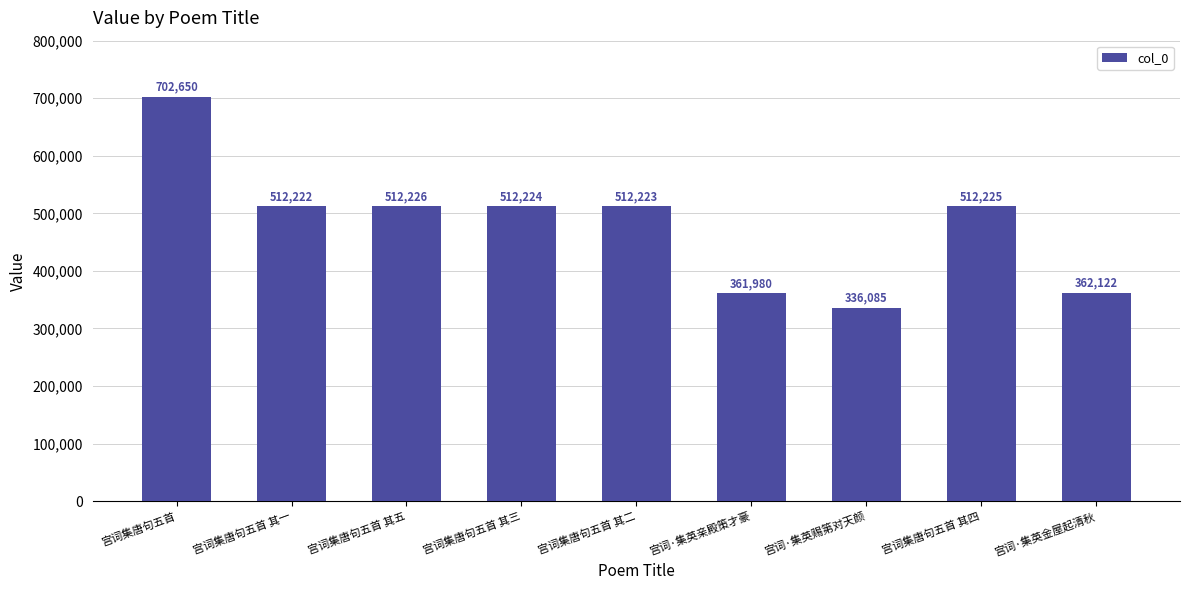

What is the greatest value displayed?

702650